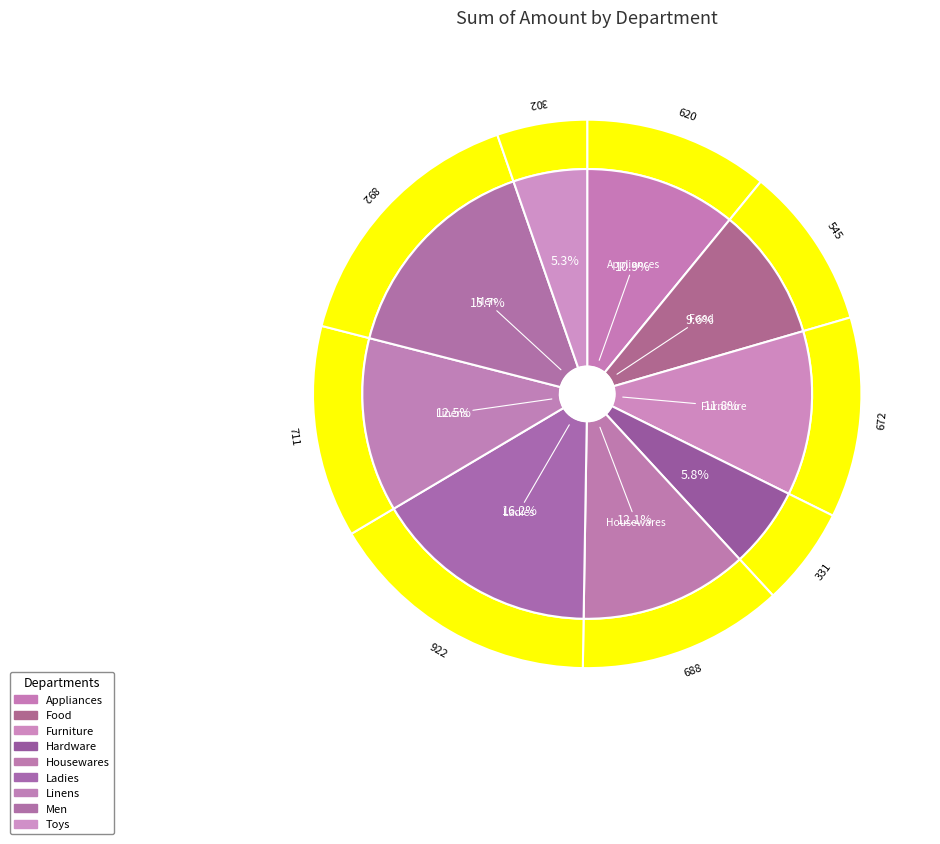

Is it true that Ladies is 3% of the pie?

False